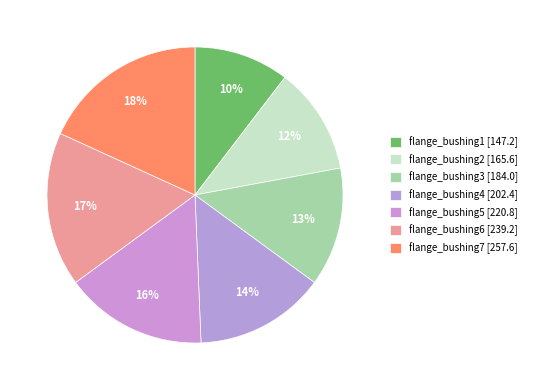

What is the change in value from flange_bushing2 to flange_bushing7?

+92.0